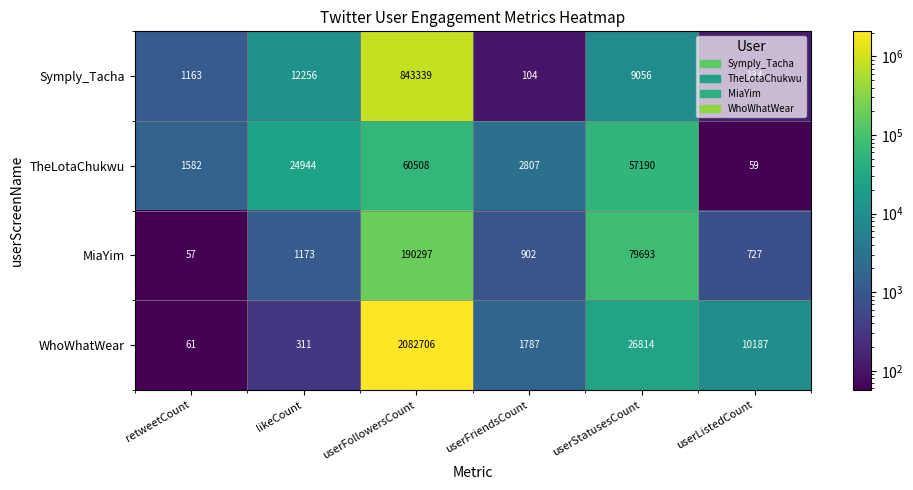

What is the difference between the Symply_Tacha values at userStatusesCount and retweetCount?

7893